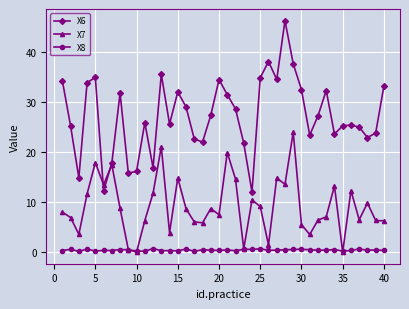

True or false: X6 and X8 intersect in this chart.

False